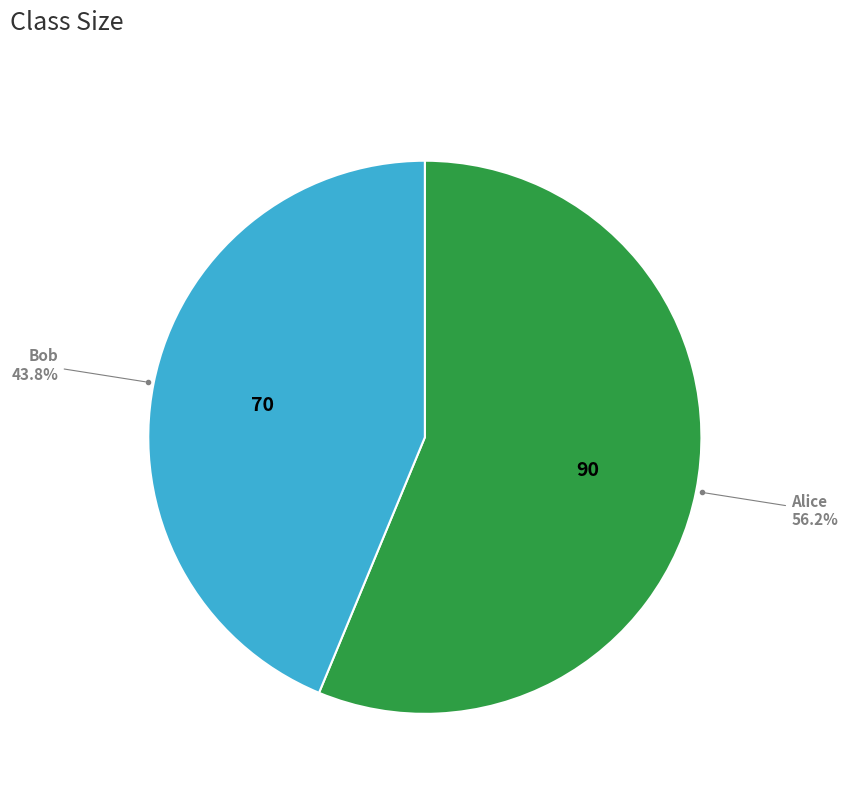

What is the smallest slice in the pie chart?

Bob